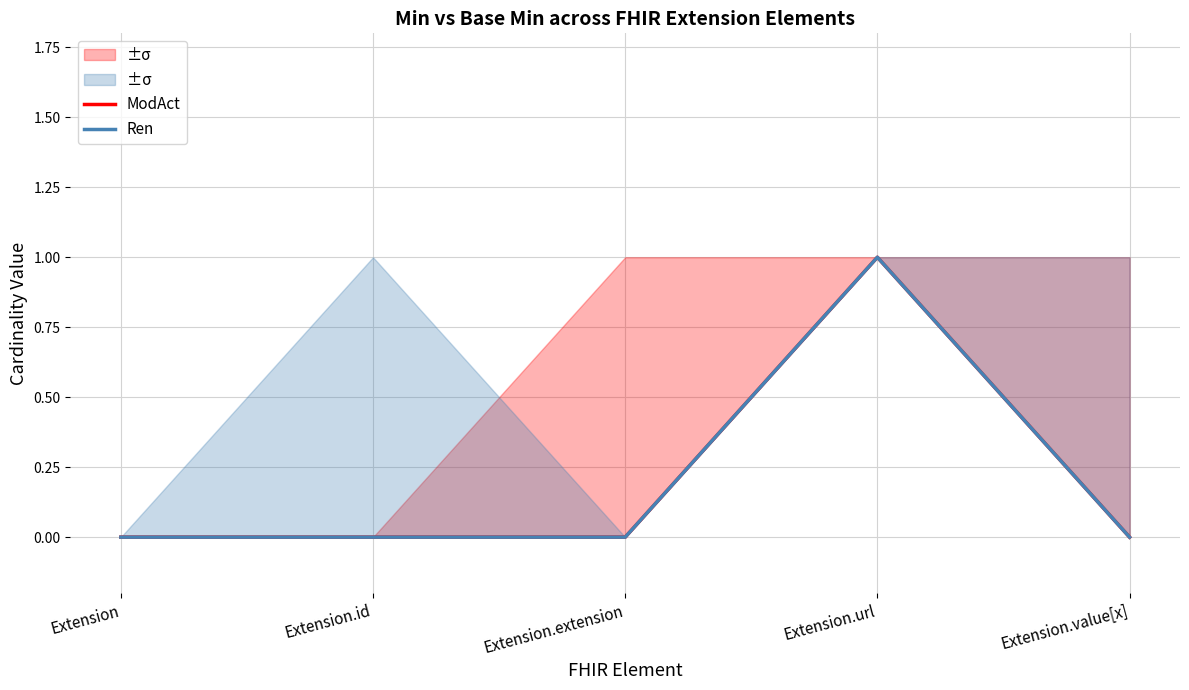

List the labels in order of Ren value, smallest first.

Extension, Extension.id, Extension.extension, Extension.value[x], Extension.url